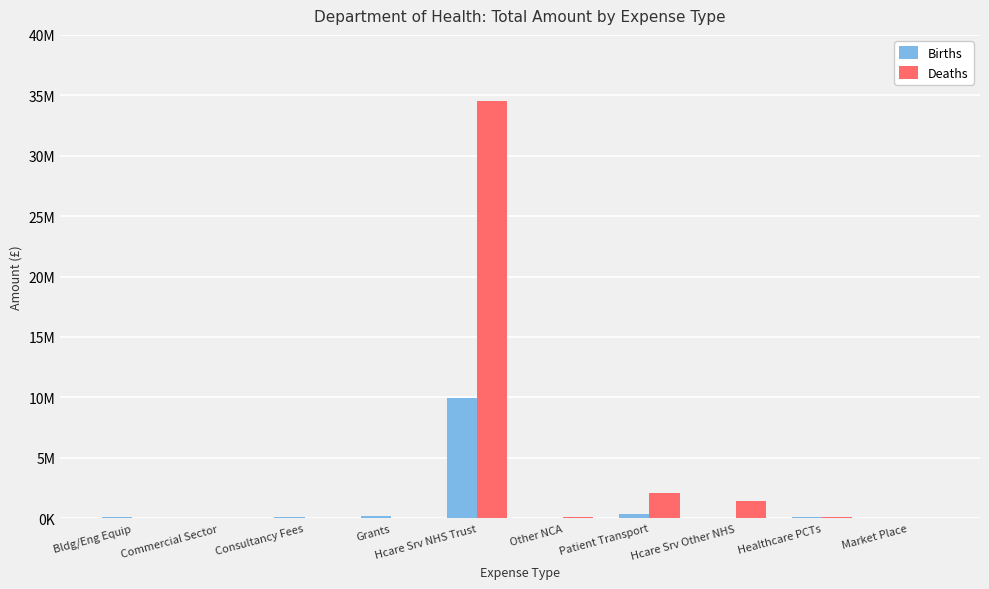

Are the bars horizontal?

No